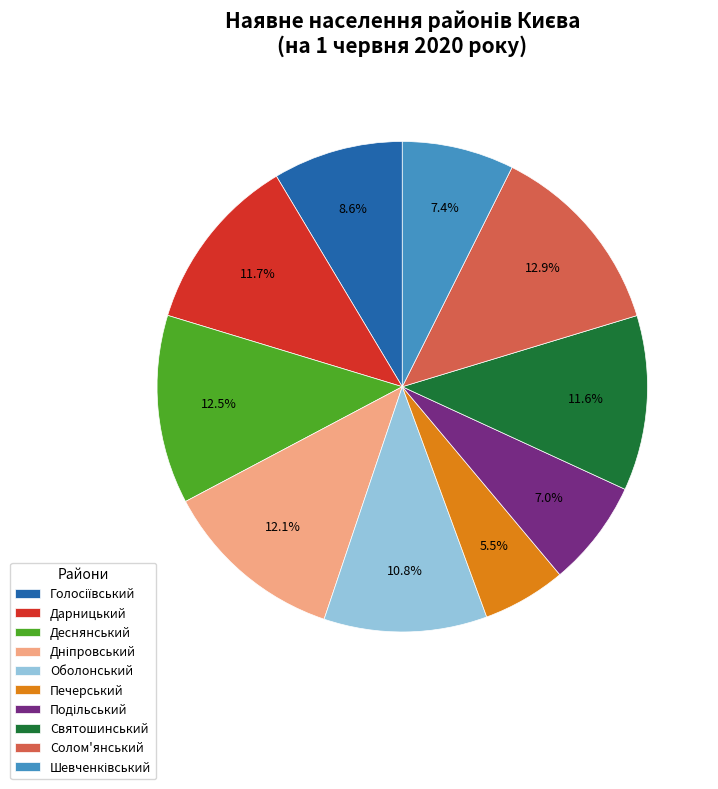

Is there a majority slice in this chart?

No